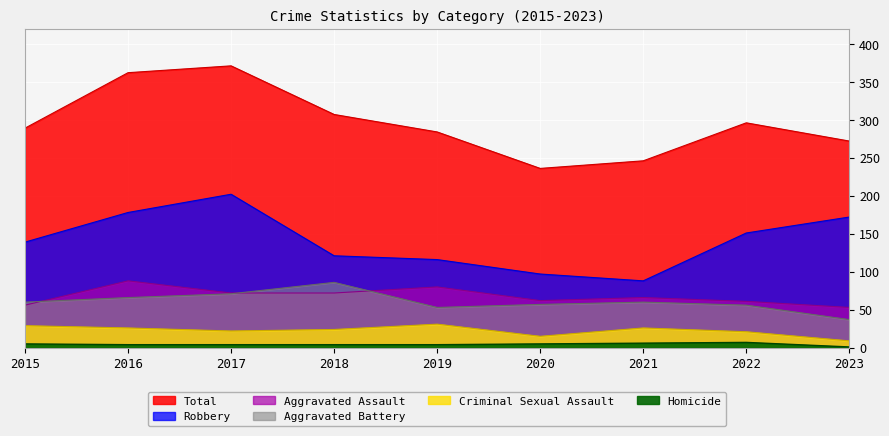

Between 2018 and 2023, which series saw the biggest shift?

Robbery